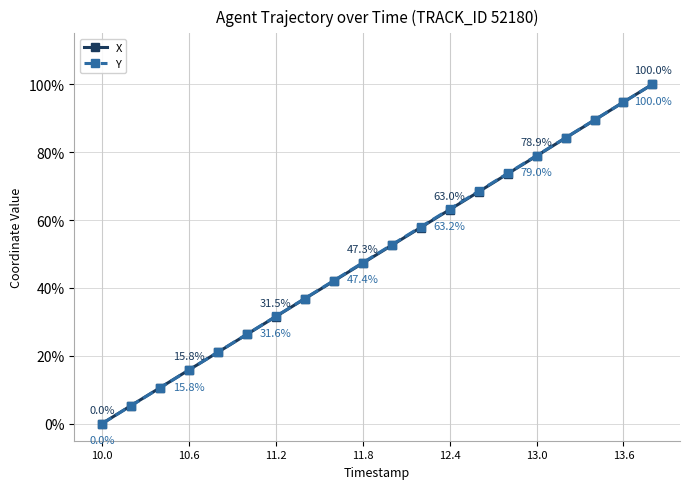

True or false: Y has more than 2 interior local peaks.

False